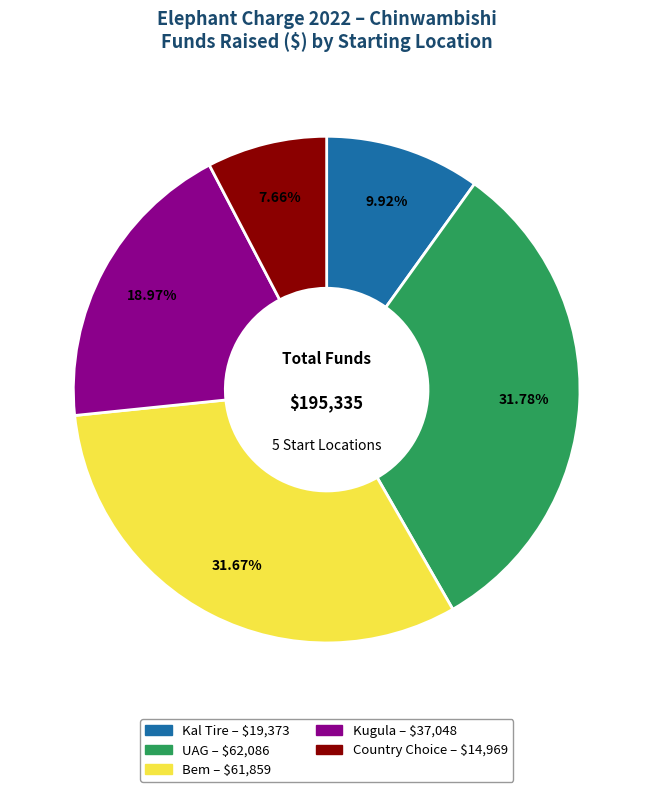

Is it true that UAG is 12% of the pie?

False